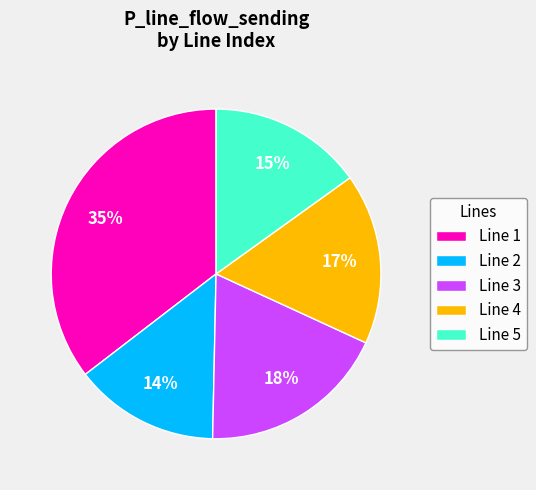

What is the smallest slice in the pie chart?

Line 2